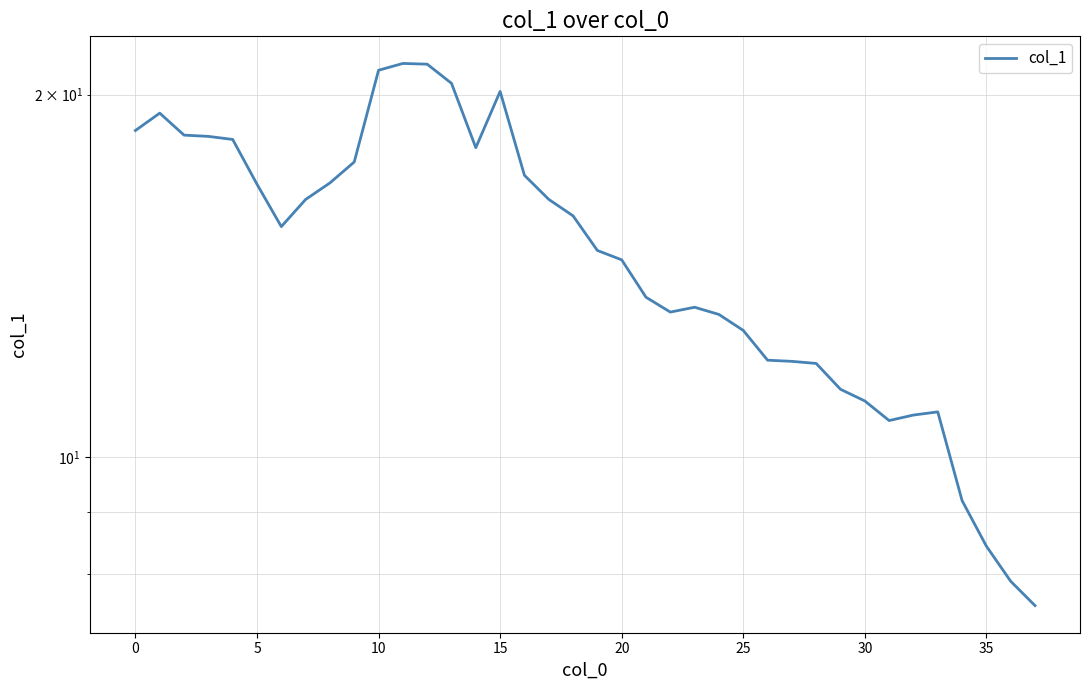

Is it true that the value at 23 is 13.3?

True